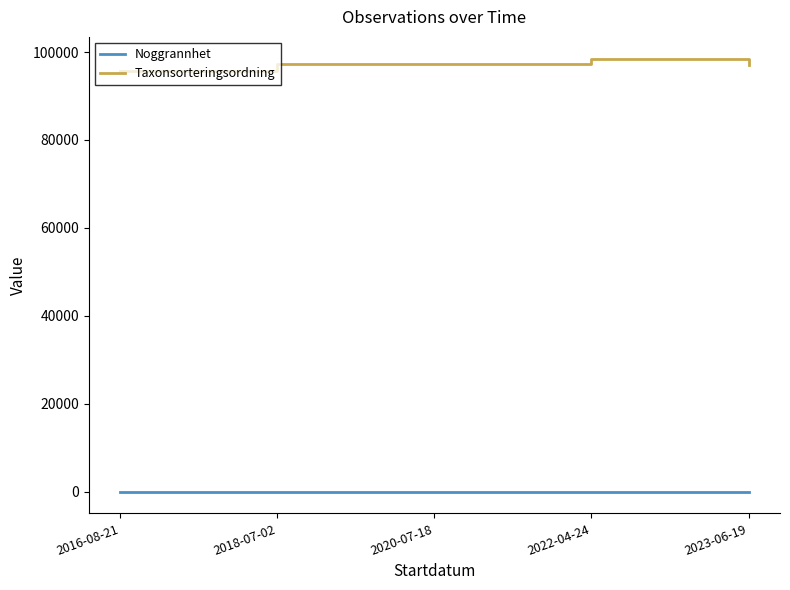

True or false: Noggrannhet and Taxonsorteringsordning intersect in this chart.

False